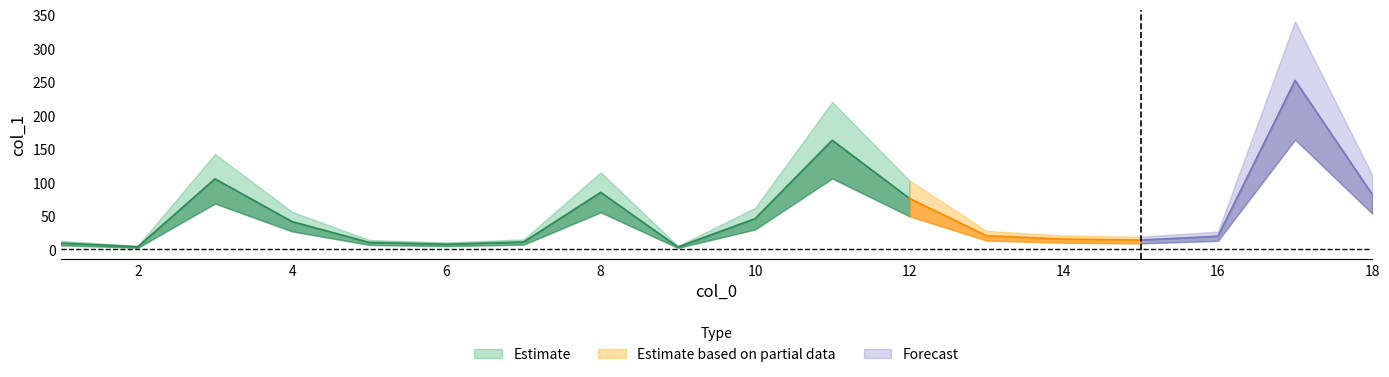

Is this an area chart (filled region under the line)?

No